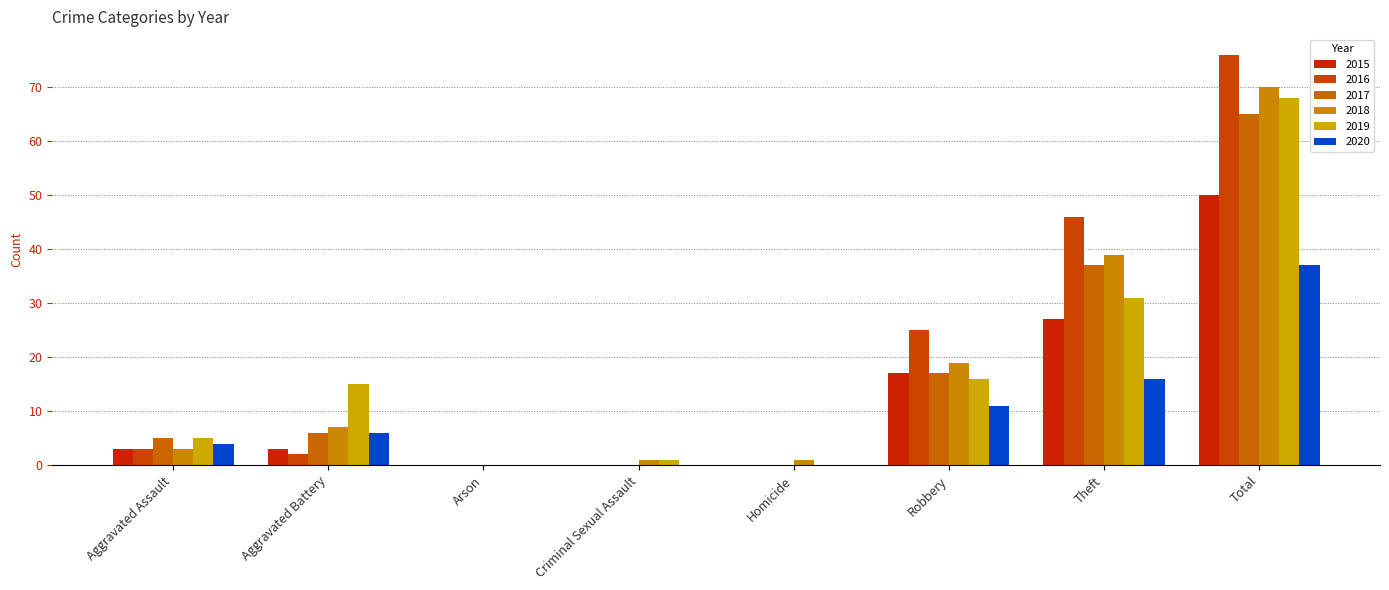

Is the value of 2015 at Homicide greater than the value of 2018 at Homicide?

No